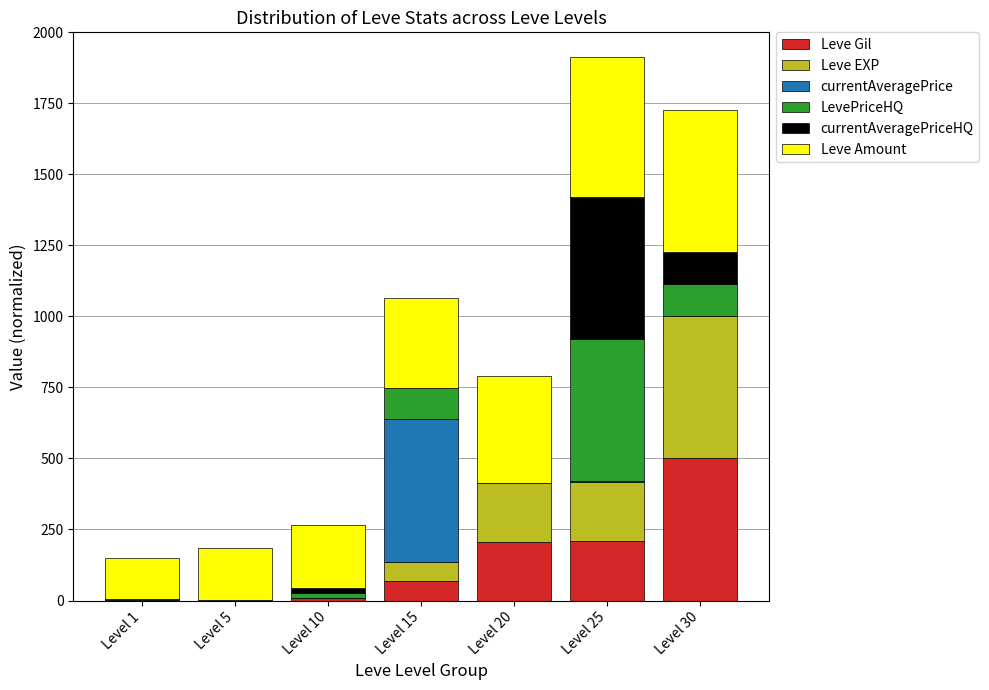

Does the chart contain stacked bars?

Yes